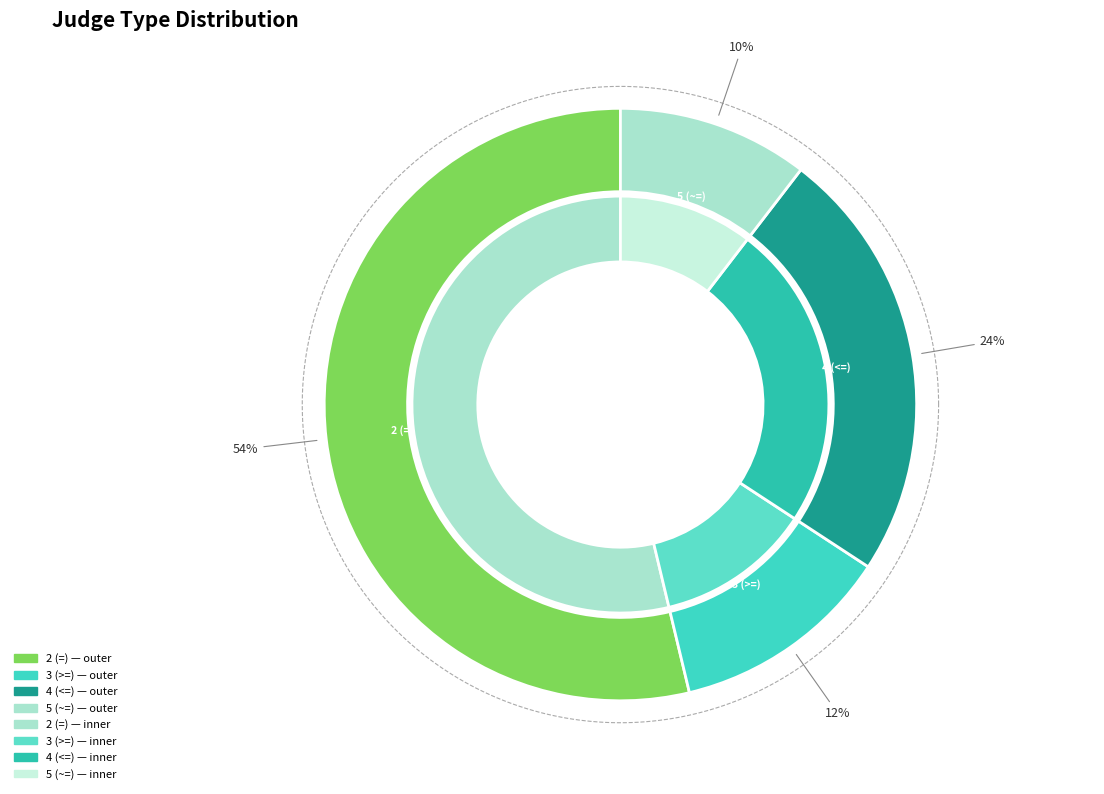

To the nearest percent, what is the difference between the largest and smallest slice percentages?

43%